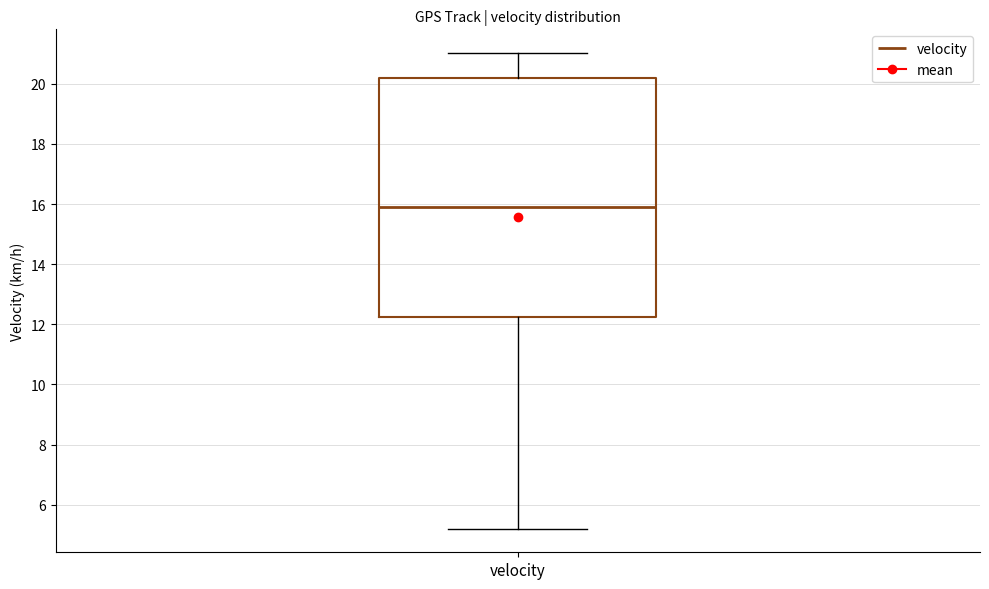

Where does the median line of the box for velocity sit on the y-axis? The values are not printed on the chart, so give them approximately, as read against the axis.

15.8